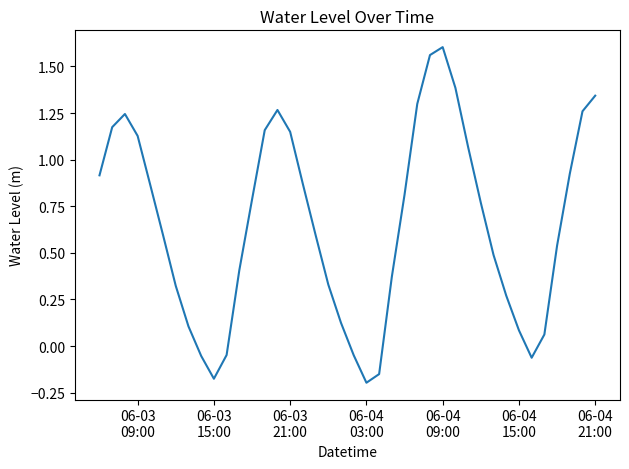

Reading left to right, extract all data points from this chart.

0.9	1.2	1.2	1.1	0.9	0.6	0.3	0.1	-0.1	-0.2	-0.0	0.4	0.8	1.2	1.3	1.1	0.9	0.6	0.3	0.1	-0.0	-0.2	-0.2	0.4	0.8	1.3	1.6	1.6	1.4	1.1	0.8	0.5	0.3	0.1	-0.1	0.1	0.5	0.9	1.3	1.3